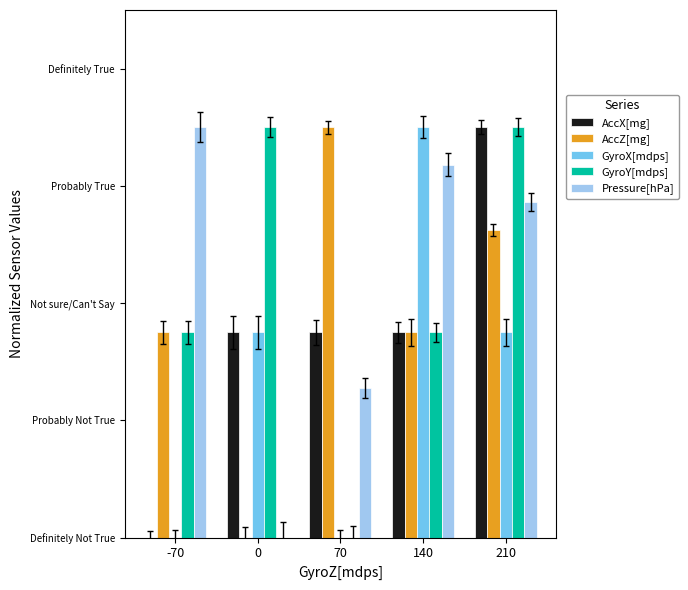

Which series has the widest spread of values?

AccX[mg]